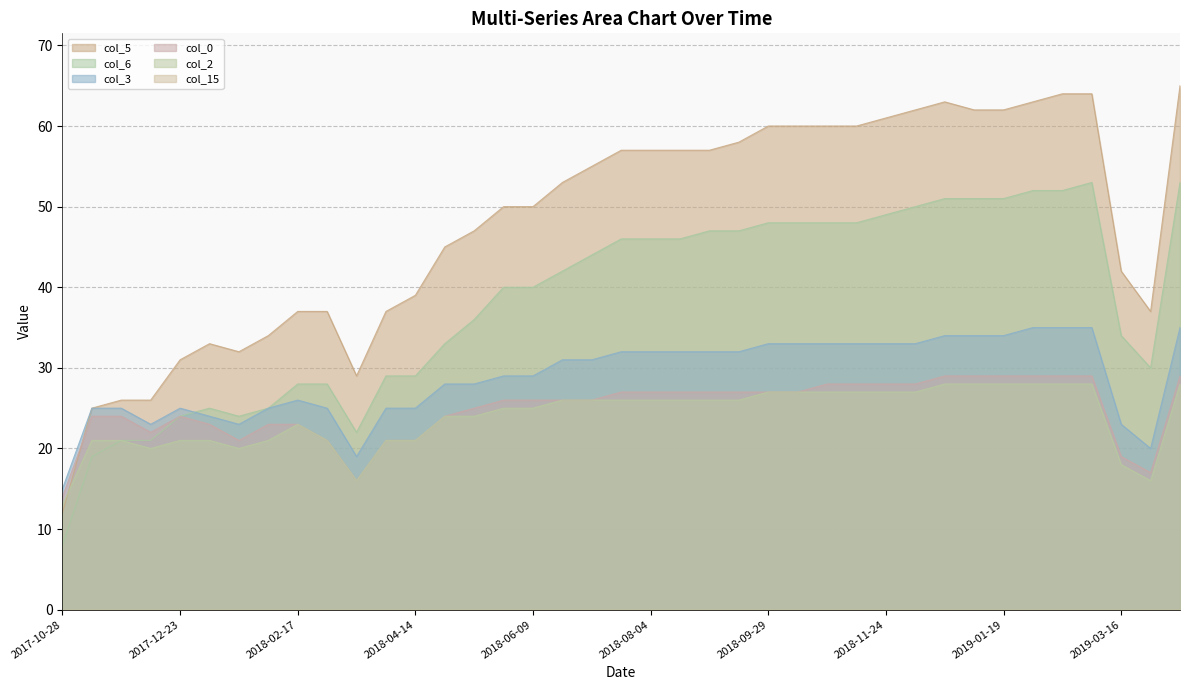

What is the lowest value of the col_2 series?

13